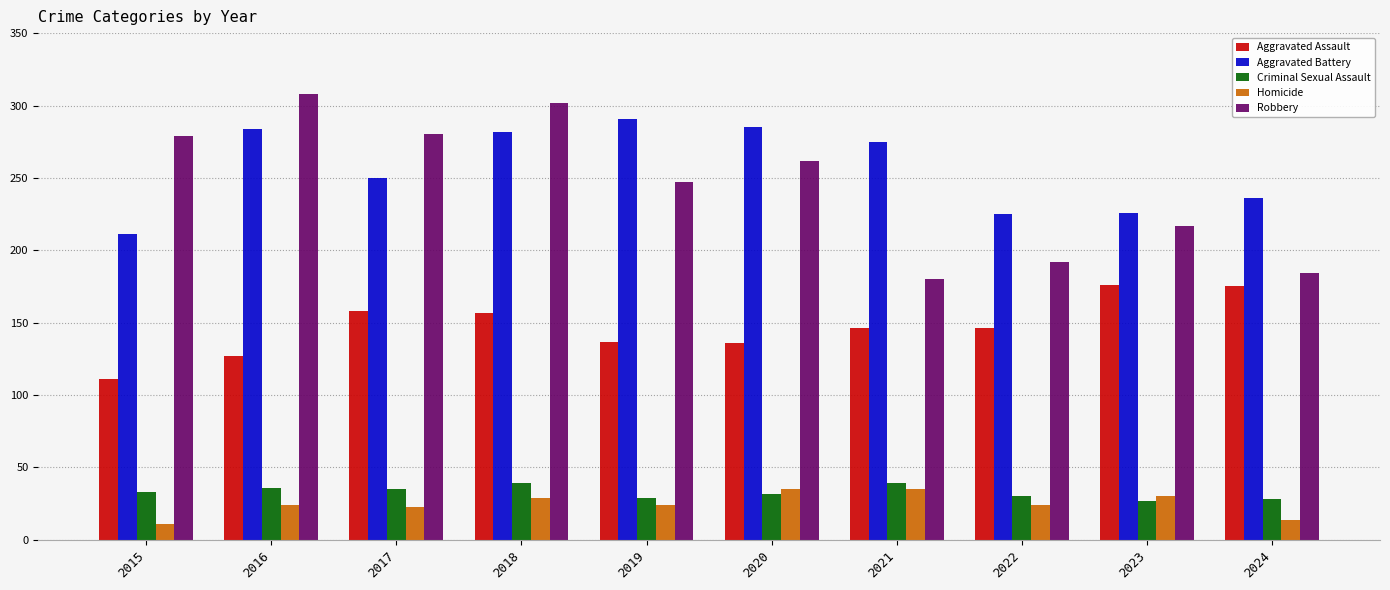

How many values in the Robbery series are below 262?

5